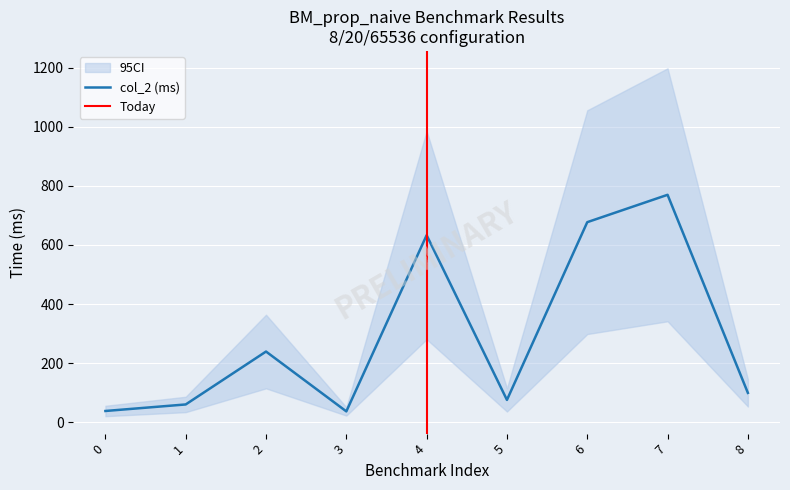

Count the number of categories in the chart.

9